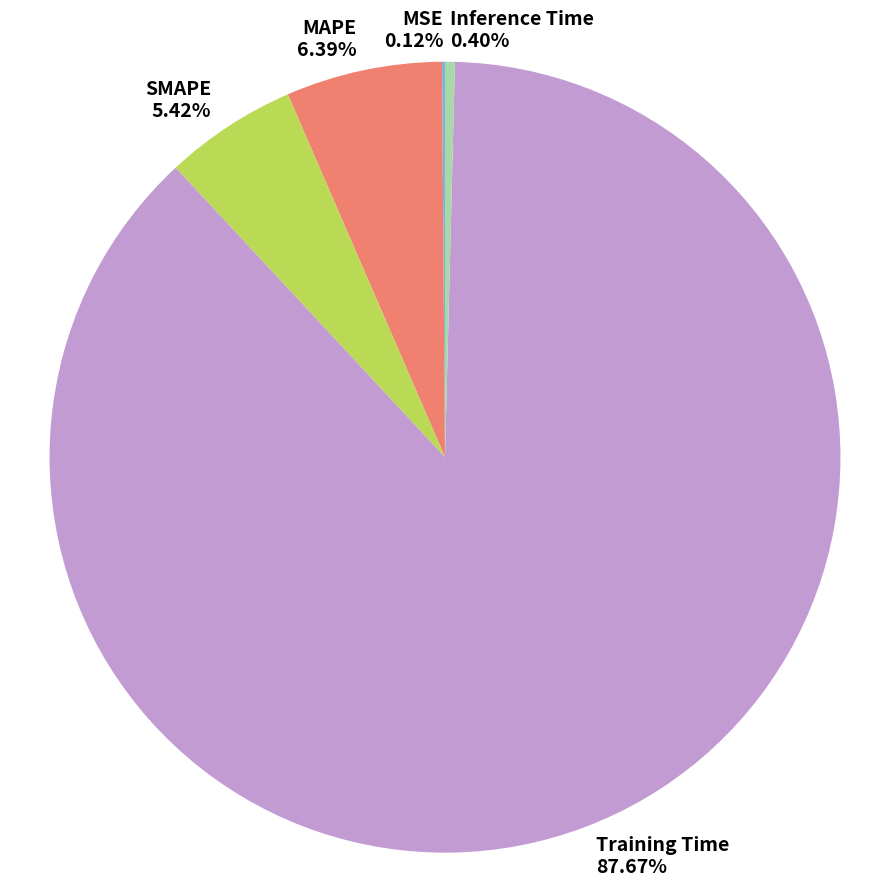

Does Training Time account for over 50% of the chart?

Yes